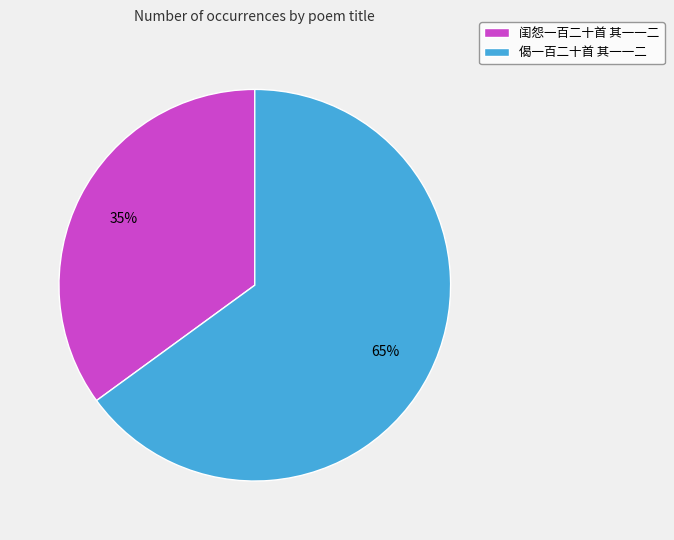

Which category has the biggest portion of the pie?

偈一百二十首 其一一二